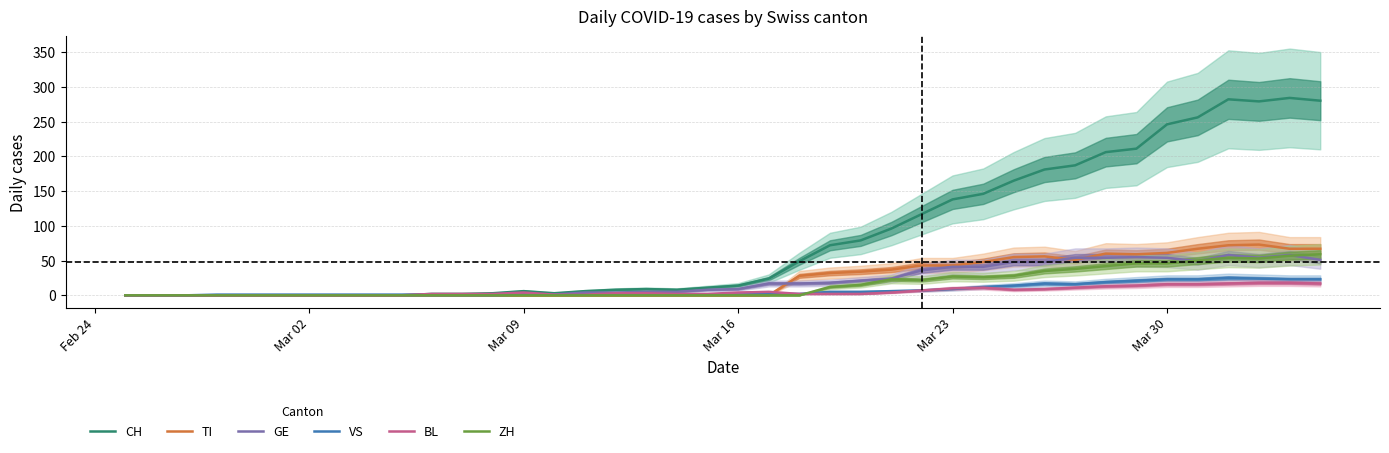

What is the maximum value for TI?

73